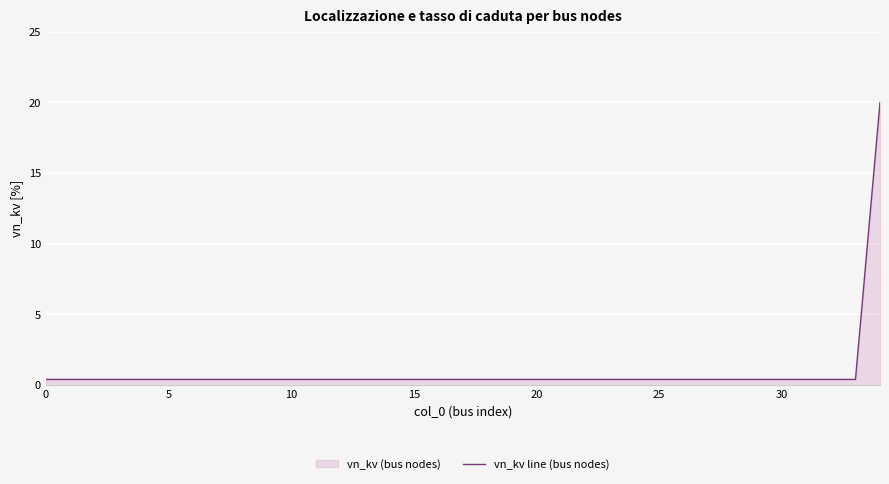

What value does the data have at 34?

20.0